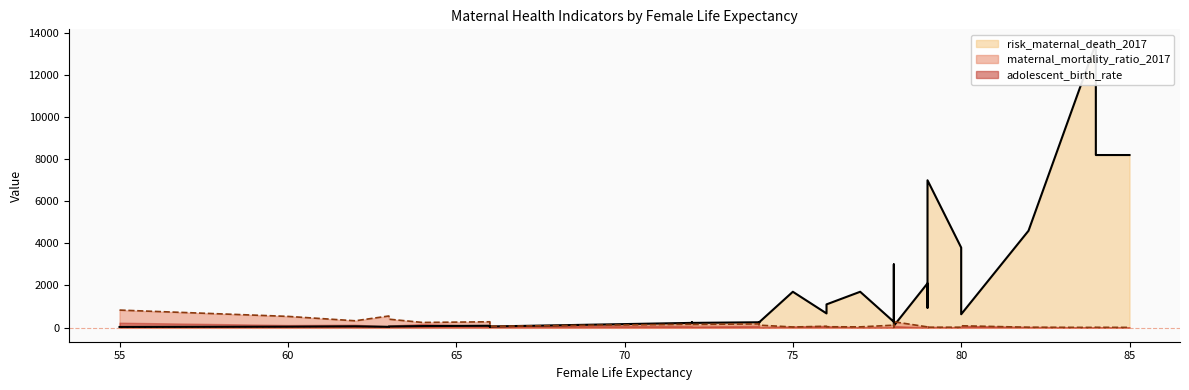

True or false: risk_maternal_death_2017 and maternal_mortality_ratio_2017 intersect in this chart.

True